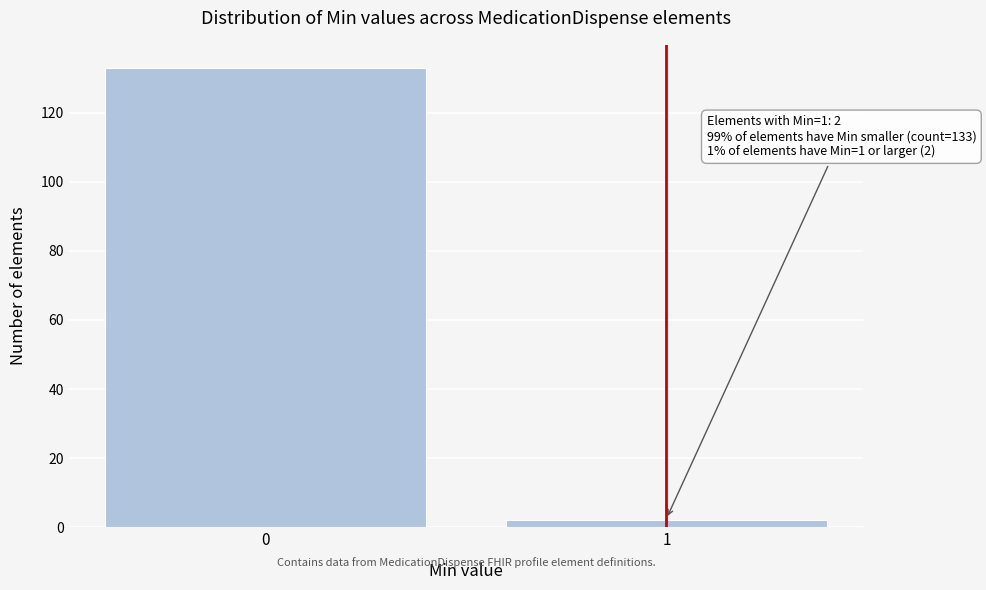

Reading left to right, list all the values displayed in this chart.

0=133	1=2